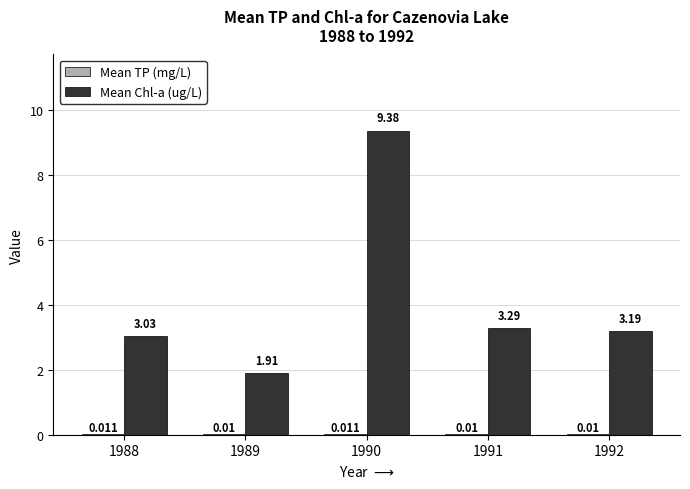

Between 1990 and 1992, which series saw the biggest shift?

Mean Chl-a (ug/L)